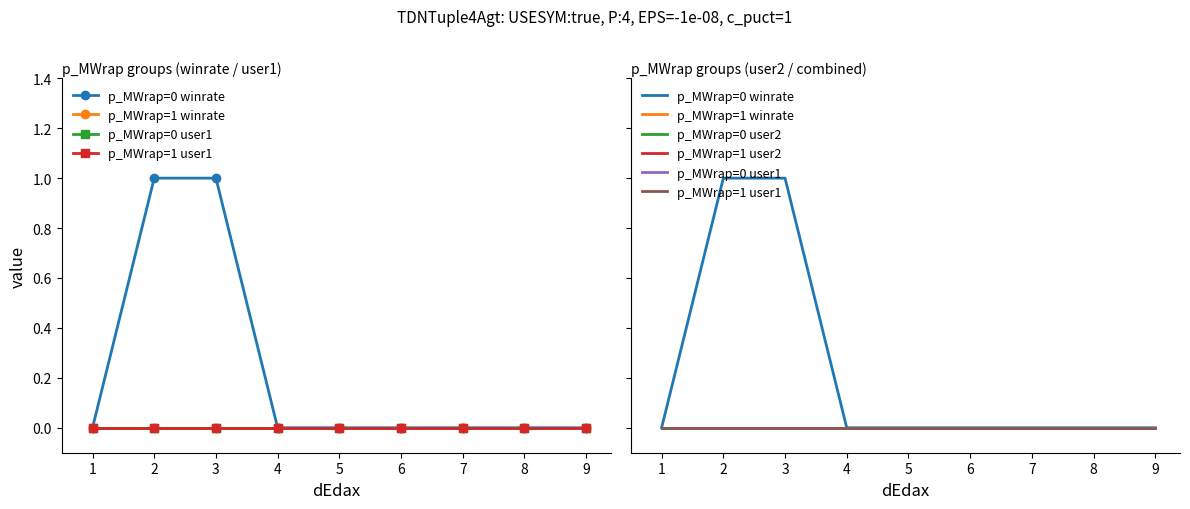

The value of p_MWrap=0 winrate at 6 is 0. True or false?

True